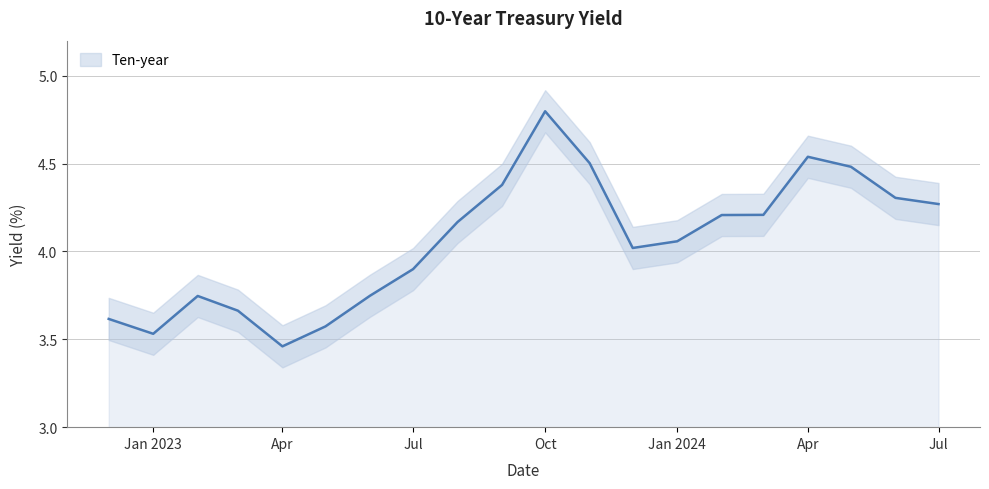

Does the chart have visible grid lines?

Yes